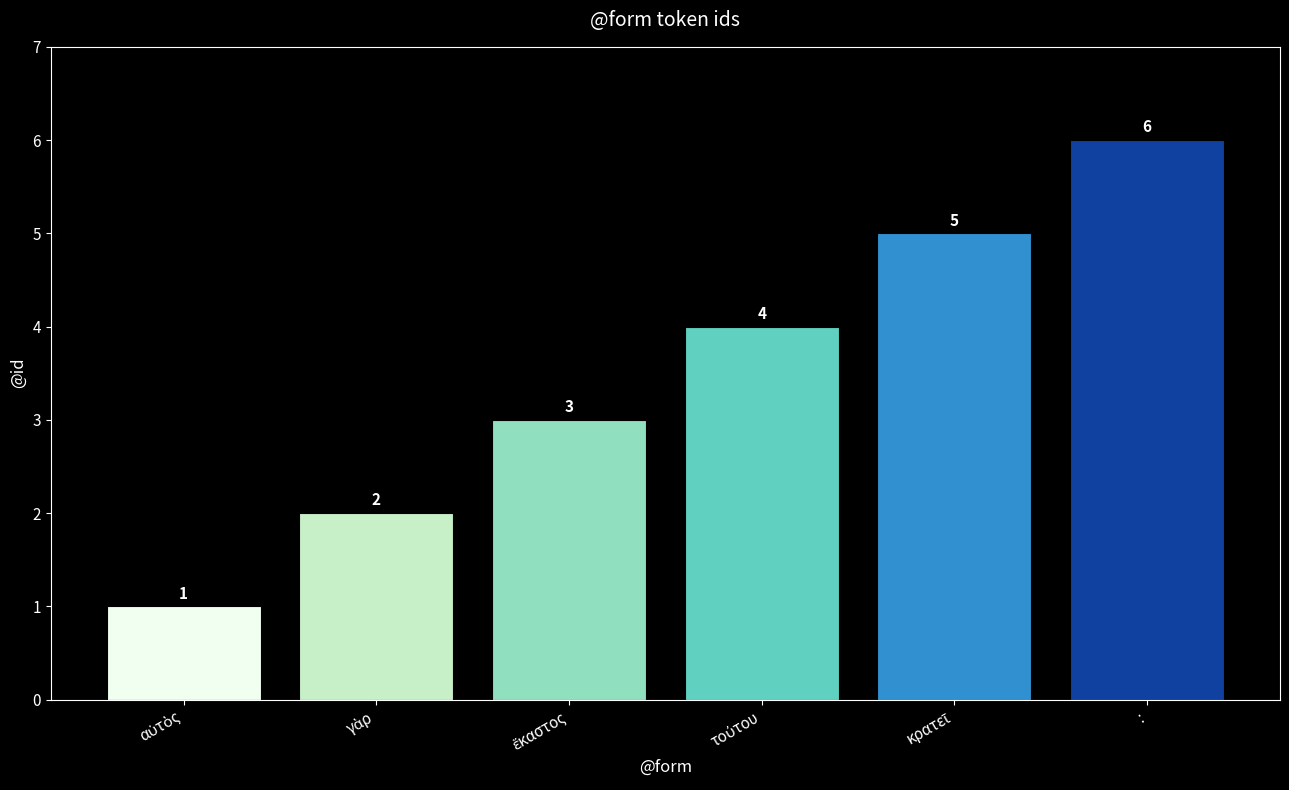

The chart shows a value of 6 at :. True or false?

True